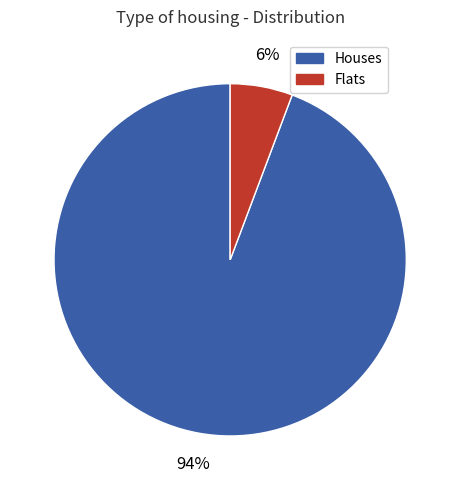

To the nearest percent, what is the average slice percentage?

50%